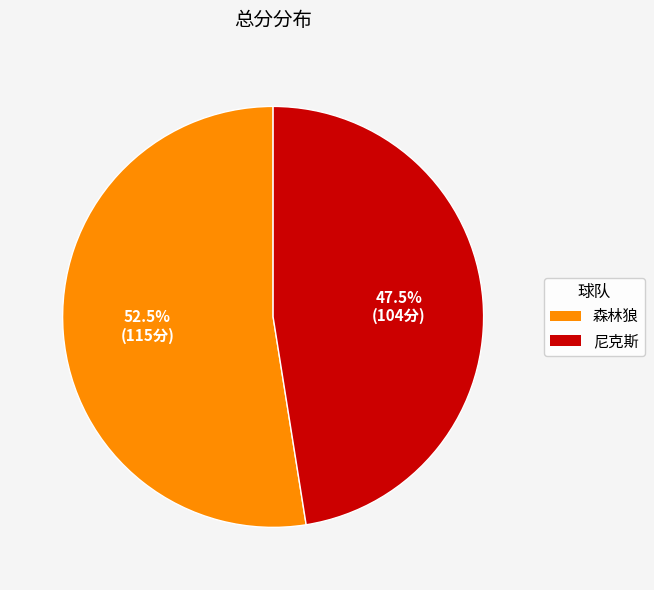

To the nearest percent, what is the average slice percentage?

50%